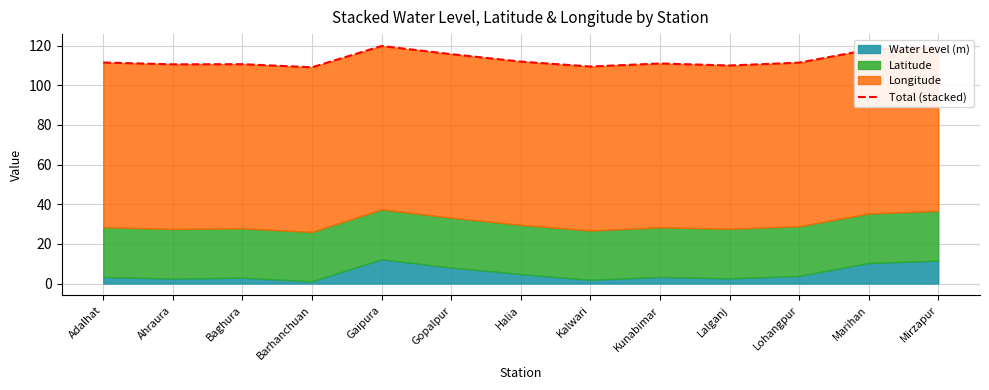

Rank the categories by value from highest to lowest.

Gaipura, Mirzapur, Marihan, Gopalpur, Halia, Adalhat, Lohangpur, Kunabimar, Baghura, Ahraura, Lalganj, Kalwari, Barhanchuan